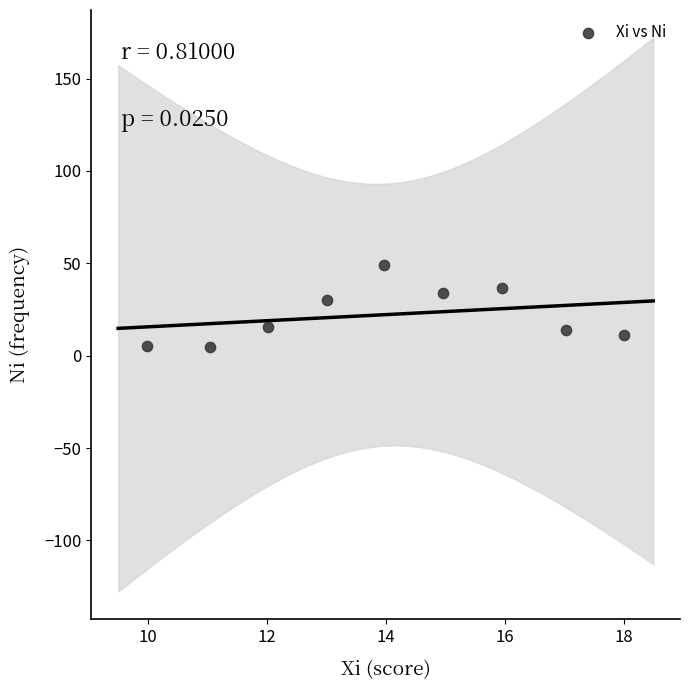

What is the average X value?

14.0